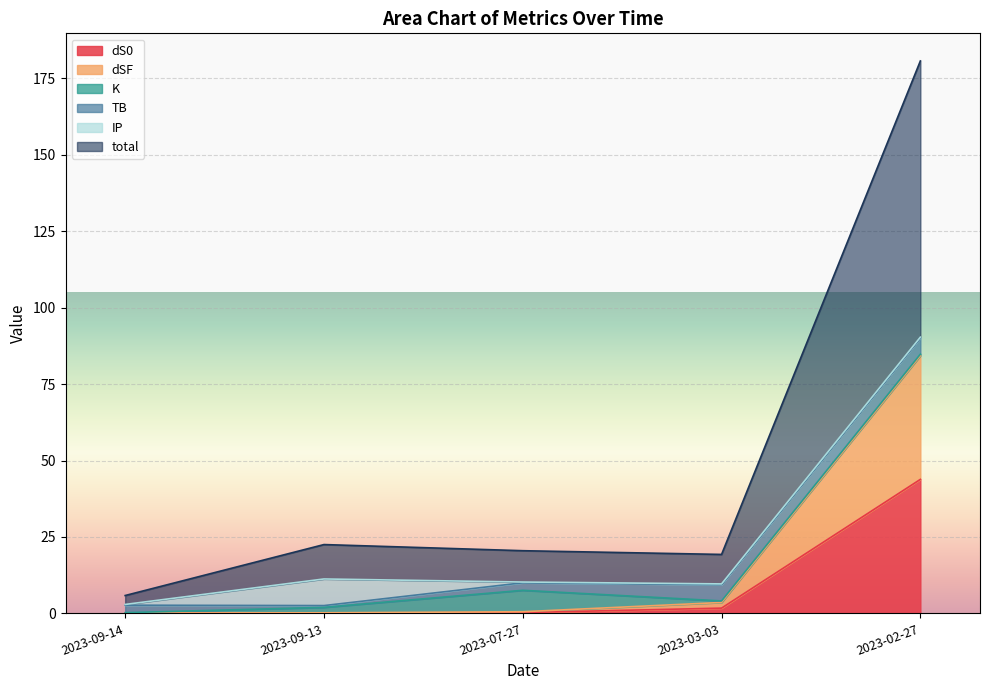

How many lines are shown in the chart?

6